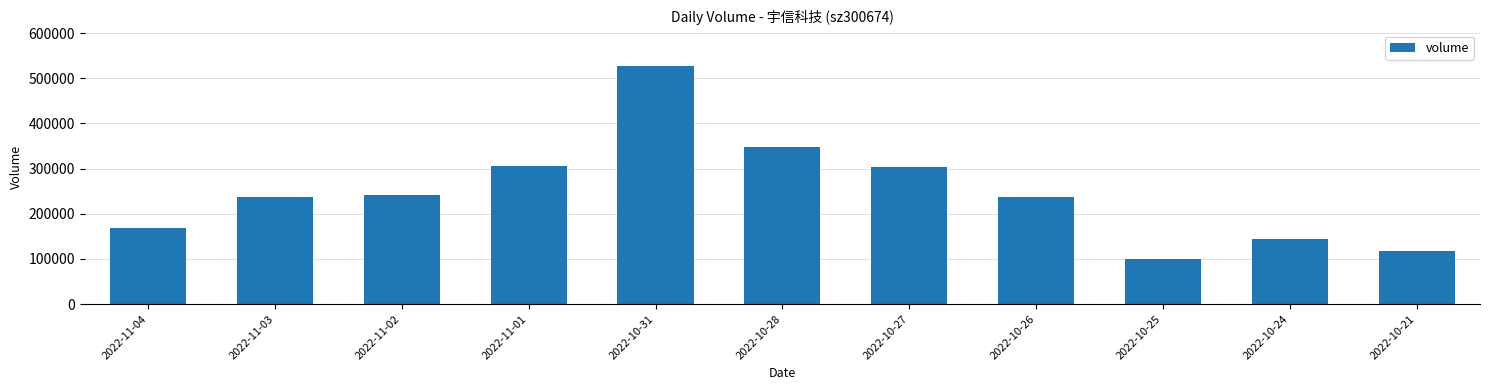

What is the greatest value displayed?

527111